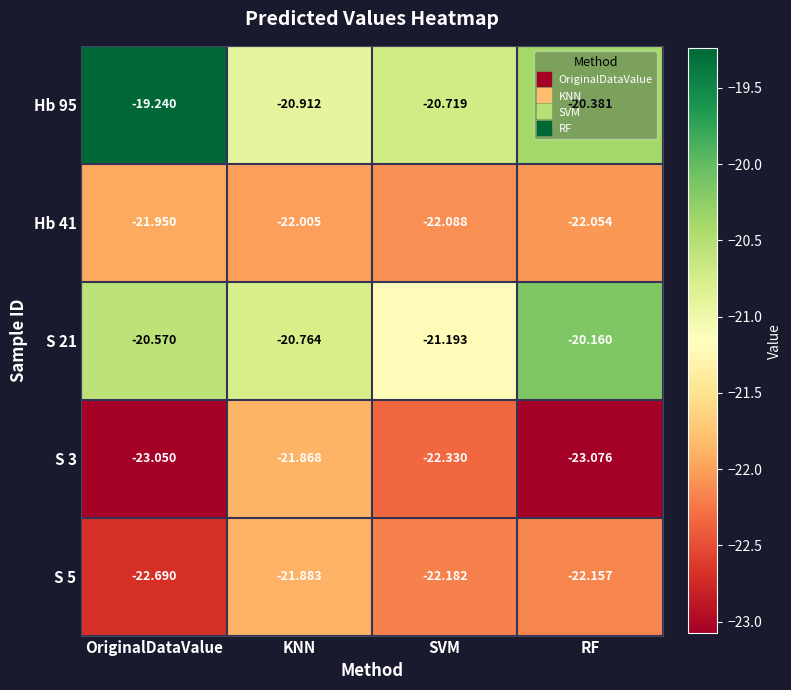

Which series has the largest total across all categories?

Hb 95